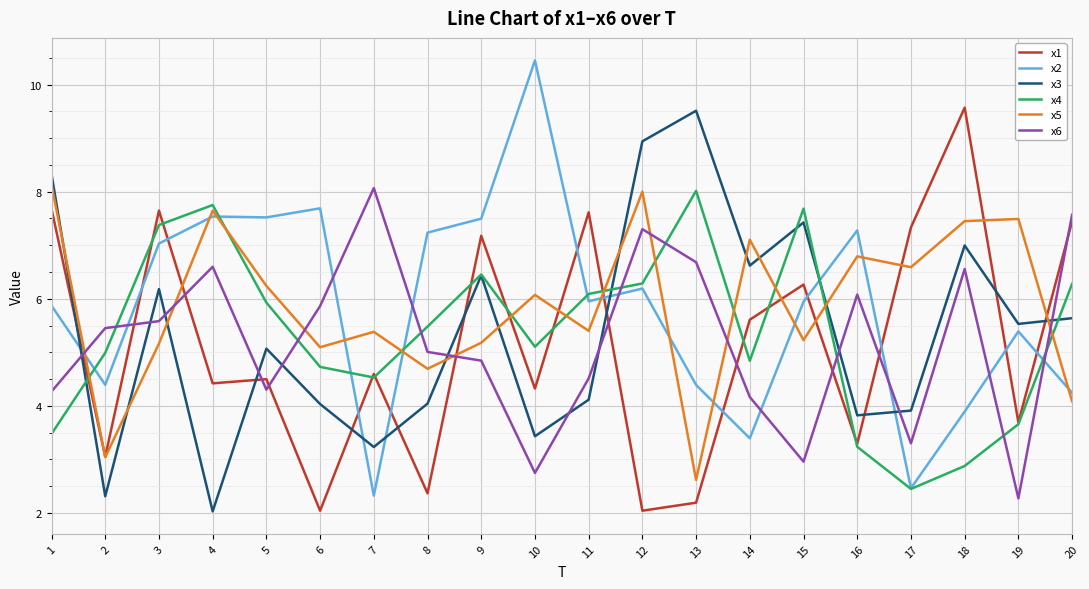

Which label corresponds to the largest value in the chart?

10